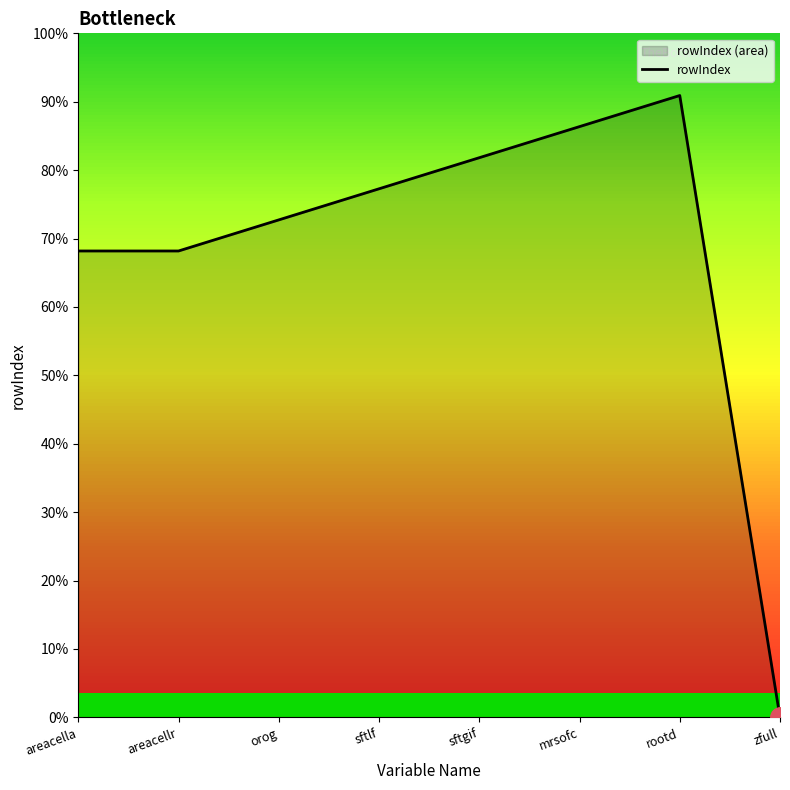

How many values are above zero?

7